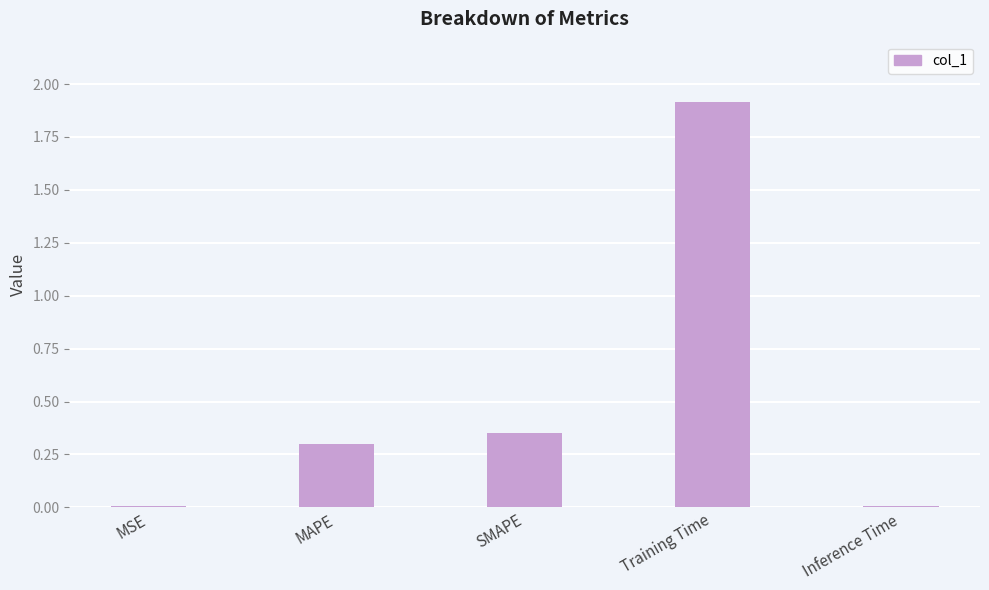

What is the maximum value shown in the chart?

1.9